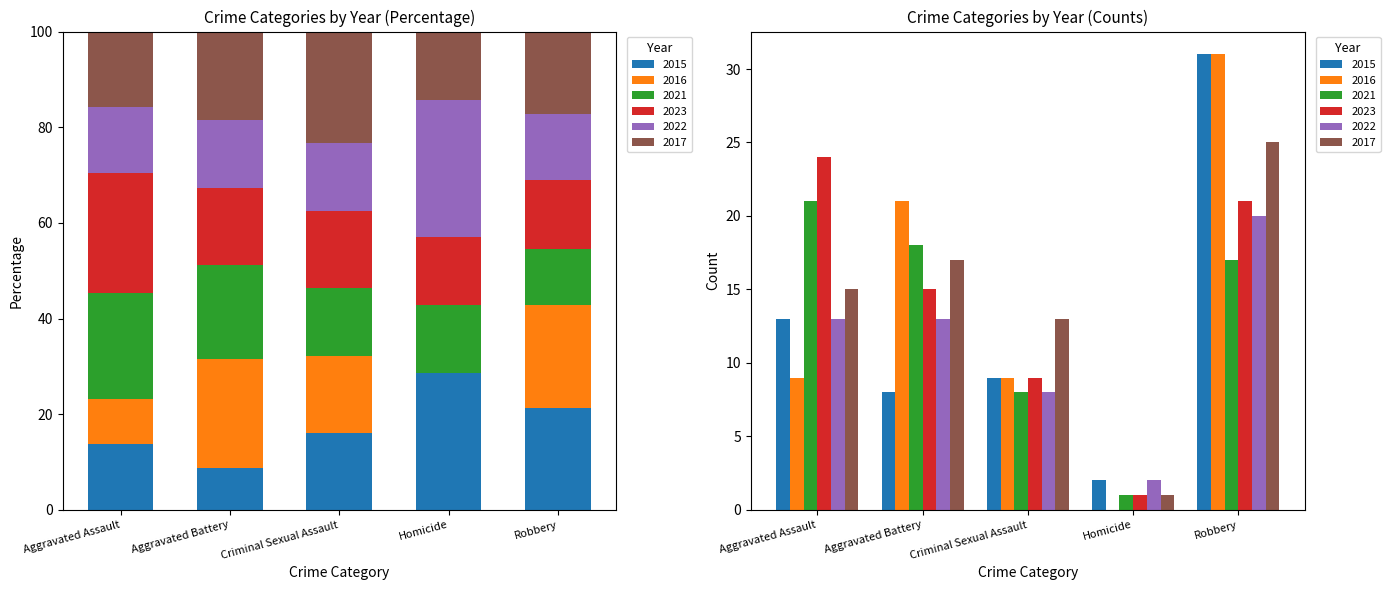

What is the difference between the maximum and minimum values in the 2023 series?

23